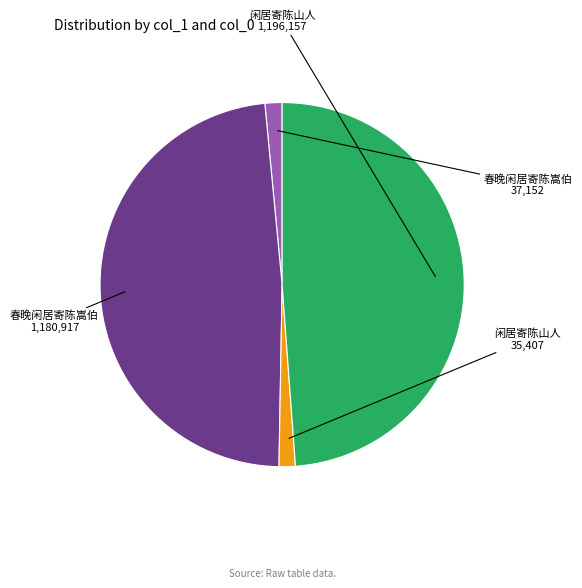

Is there any slice that represents more than half of the pie?

No